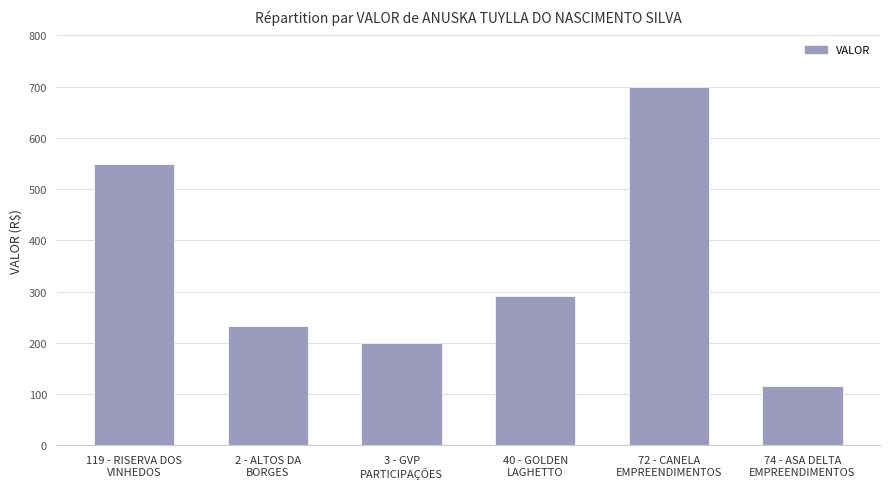

Approximately how many times larger is the value at 74 - ASA DELTA
EMPREENDIMENTOS compared to 72 - CANELA
EMPREENDIMENTOS?

0.2